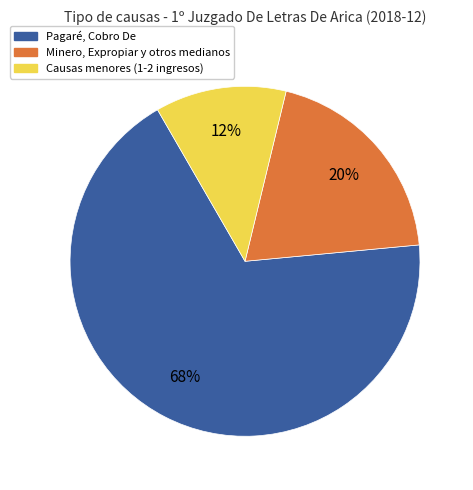

Approximately how many times larger is the value at Causas menores (1-2 ingresos) compared to Minero, Expropiar y otros medianos?

0.6